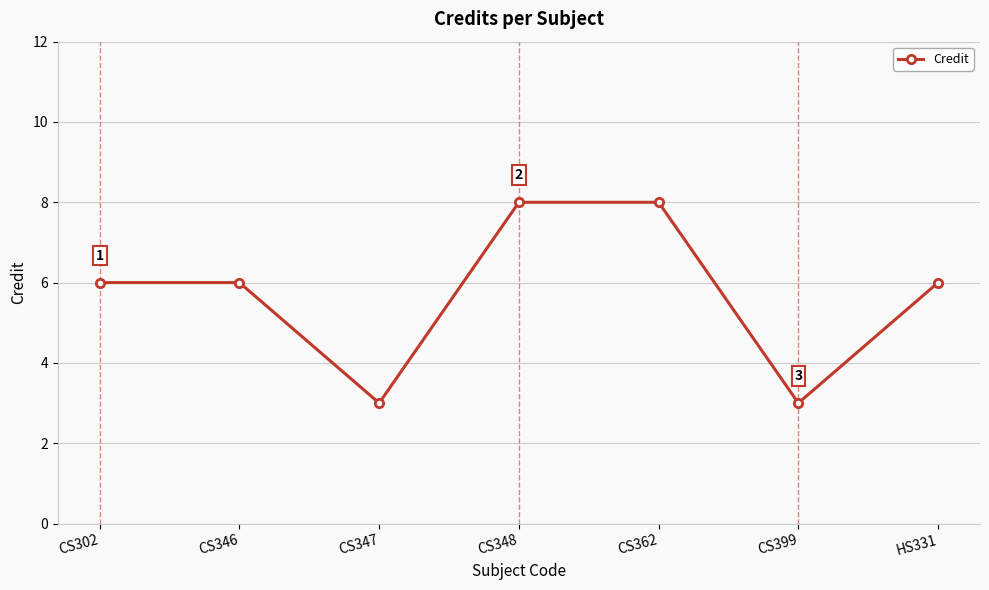

What is the ratio of the value at CS346 to the value at CS347?

2.0